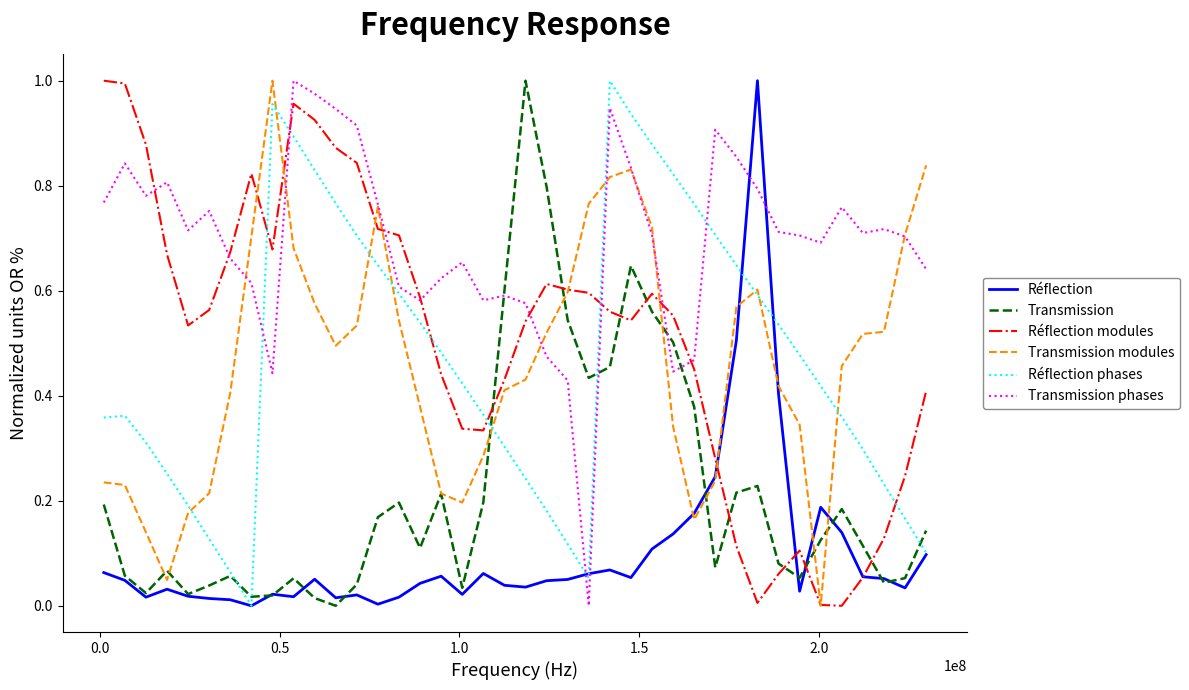

Which series has the largest total across all categories?

Transmission phases